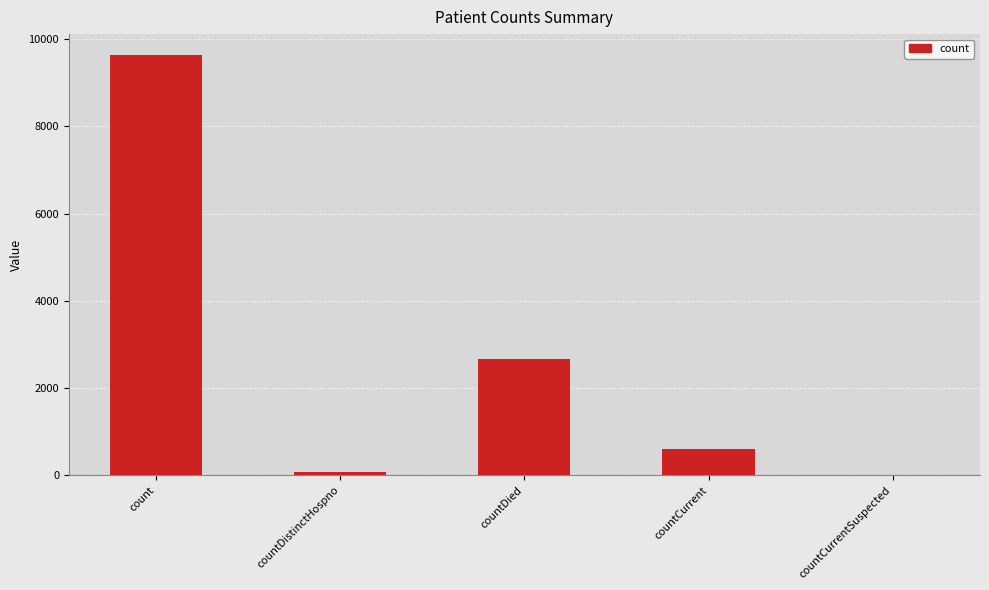

At which label does the data first exceed 611?

count